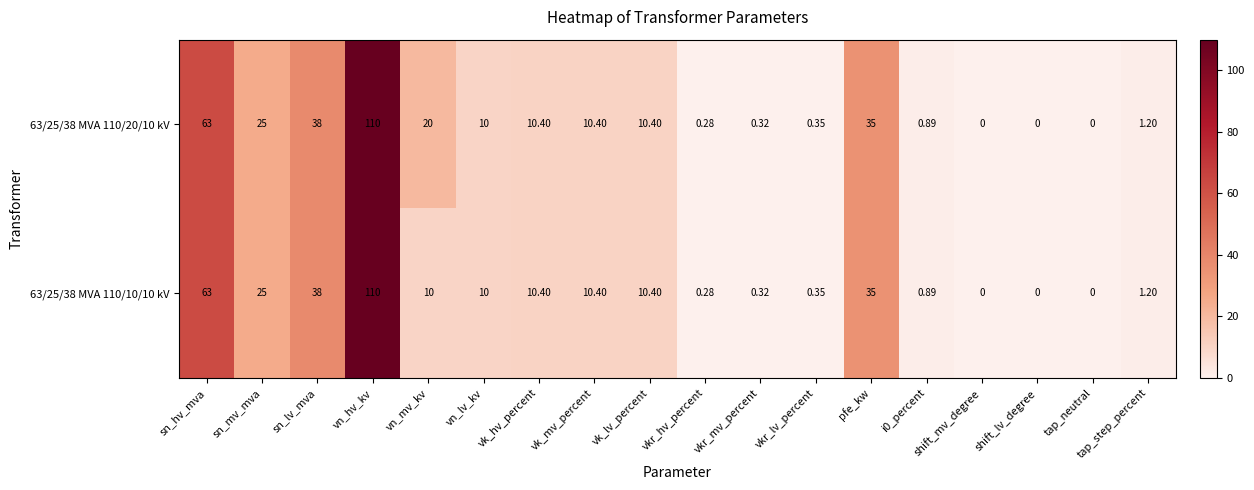

At which category is the sum across all series the highest?

vn_hv_kv